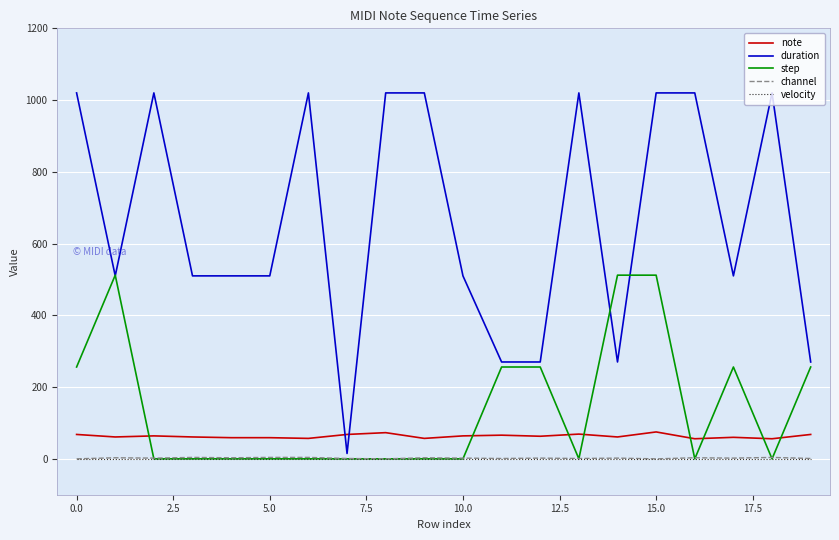

Which series has the widest spread of values?

duration